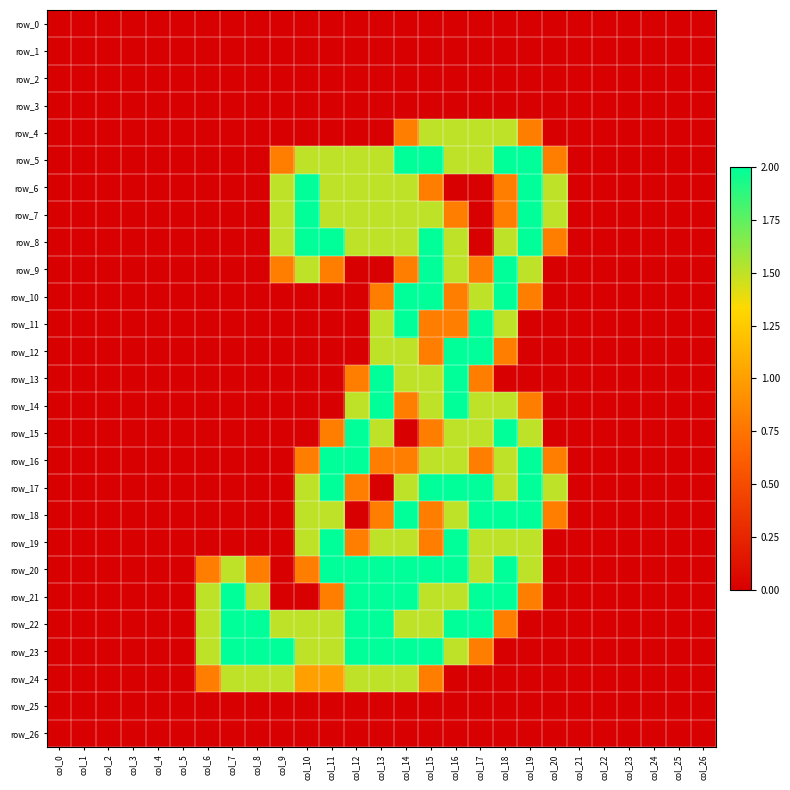

At how many categories does at least one series exceed 0?

15